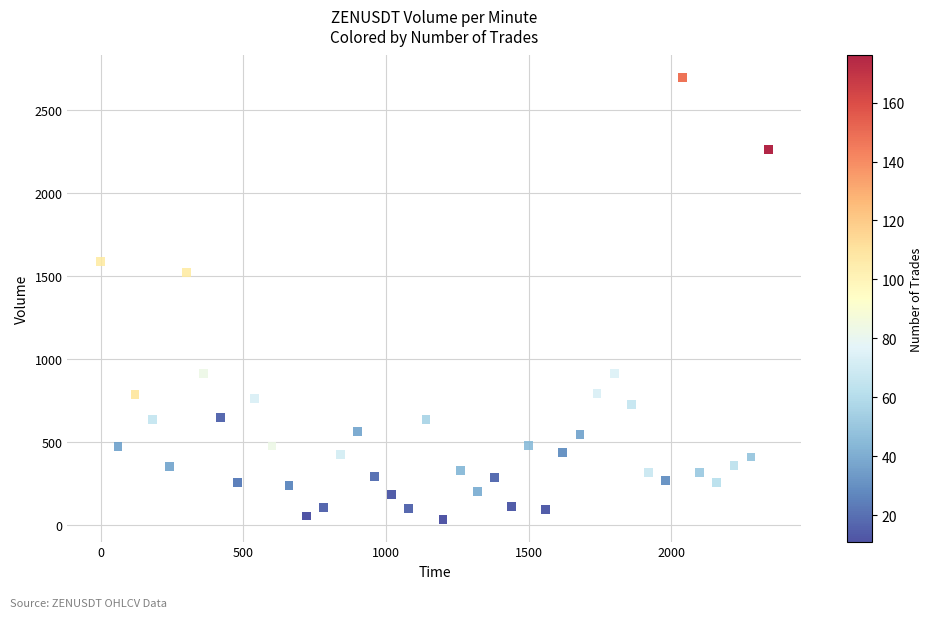

What is the range of X values (max minus min)?

2340.0